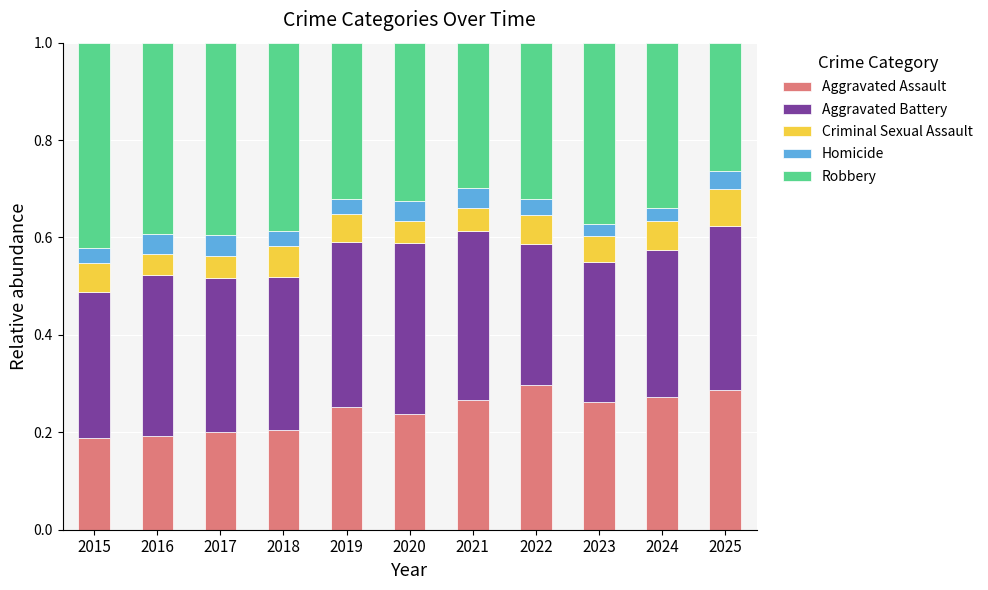

What is the sum of all Aggravated Assault values?

2.7